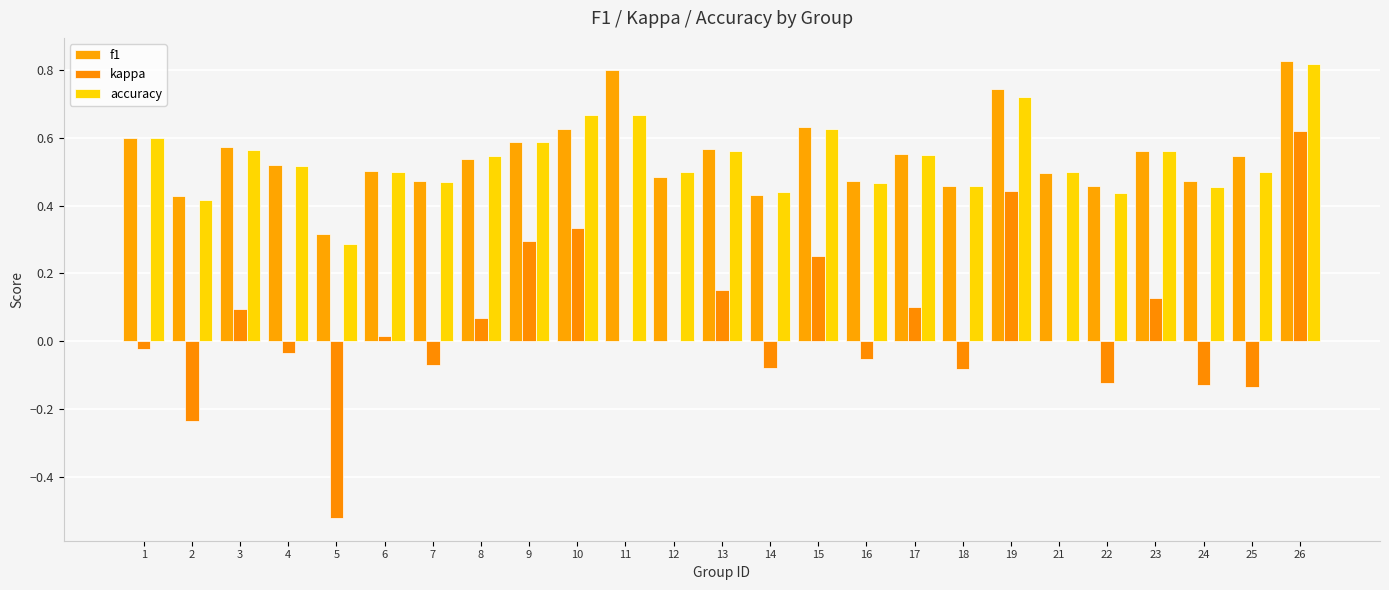

What is the sum of all accuracy values?

13.4